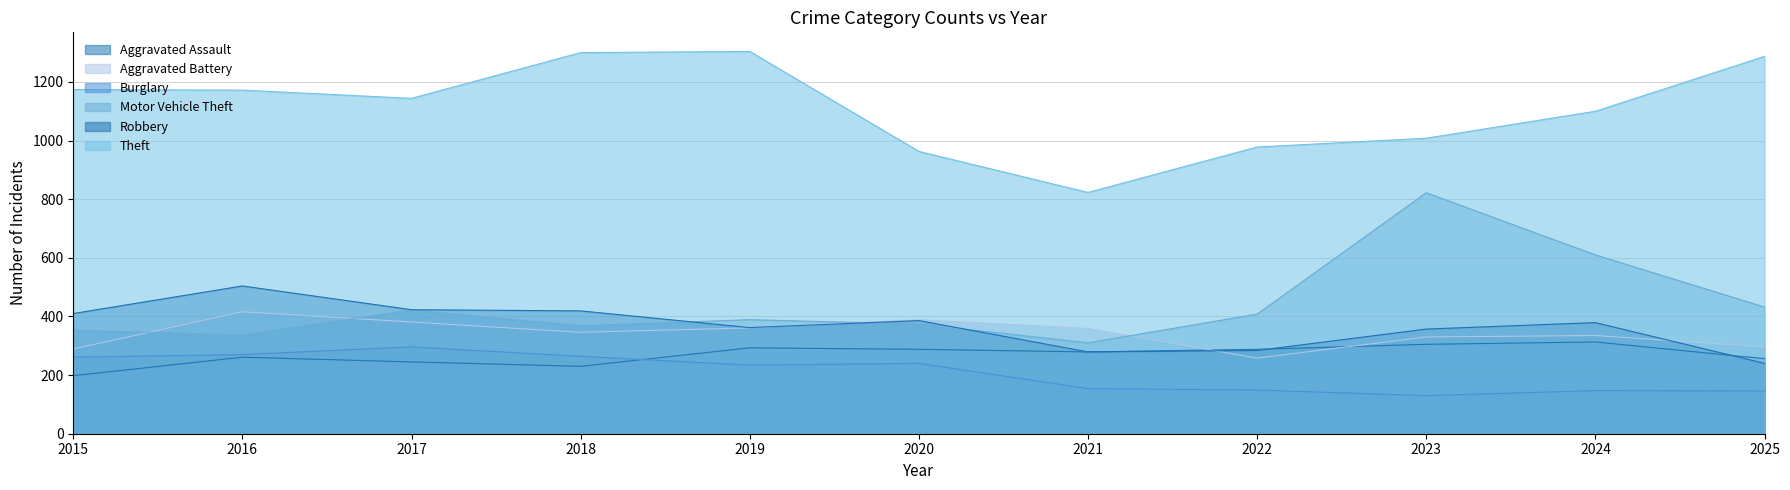

What are all the series names shown in the legend?

Aggravated Assault, Aggravated Battery, Burglary, Motor Vehicle Theft, Robbery, Theft